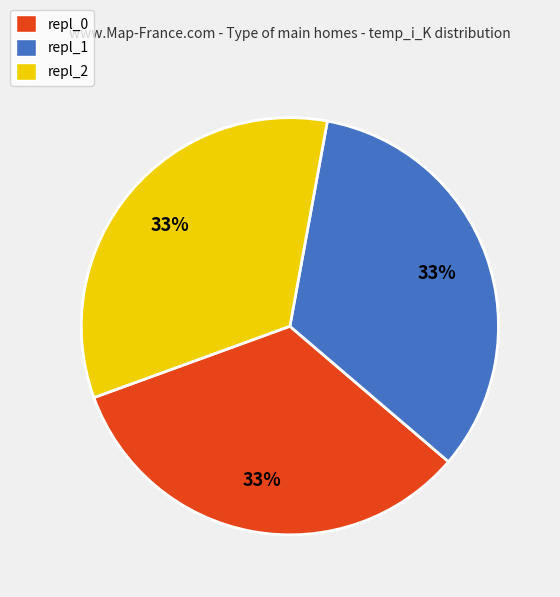

To the nearest percent, what portion does repl_1 represent?

33%